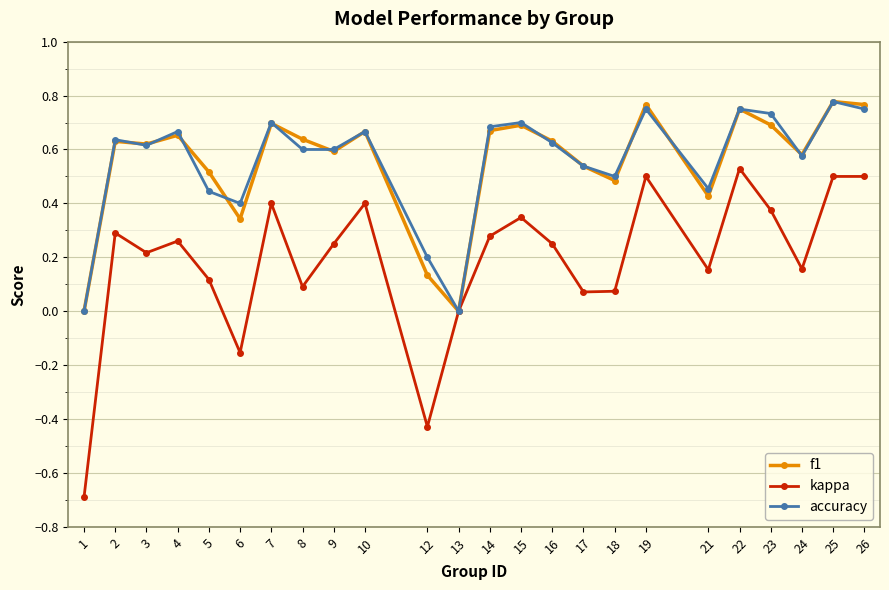

What is the total value across all series at 23?

1.8